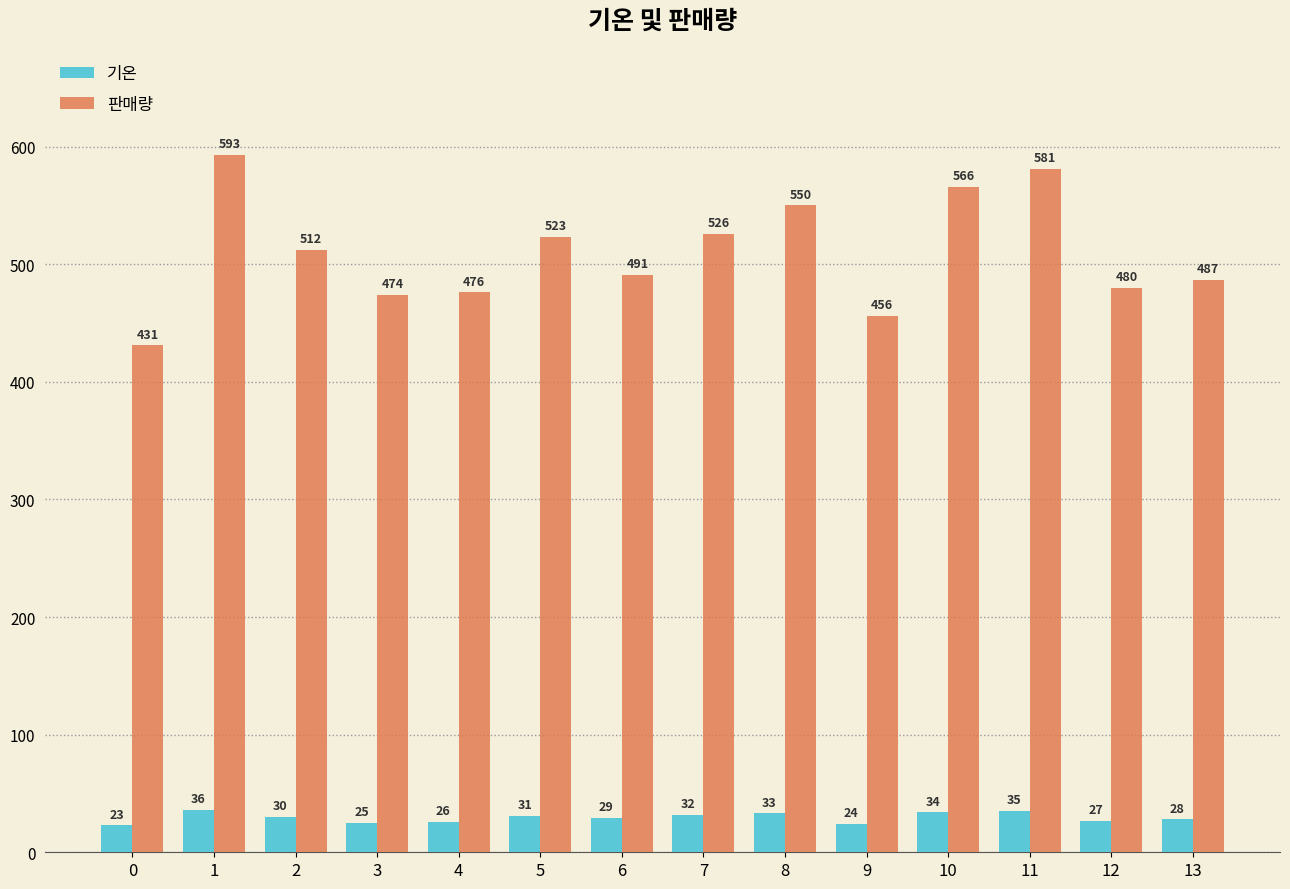

True or false: 판매량 has a value of 804 at 12.

False